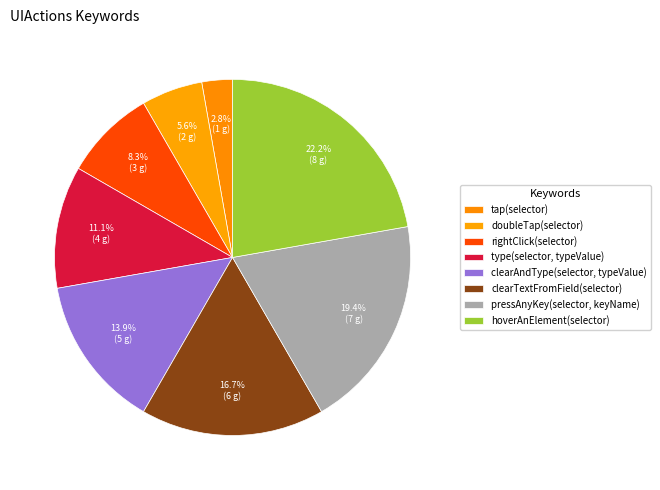

To the nearest percent, what percentage of the pie is pressAnyKey(selector, keyName)?

19%